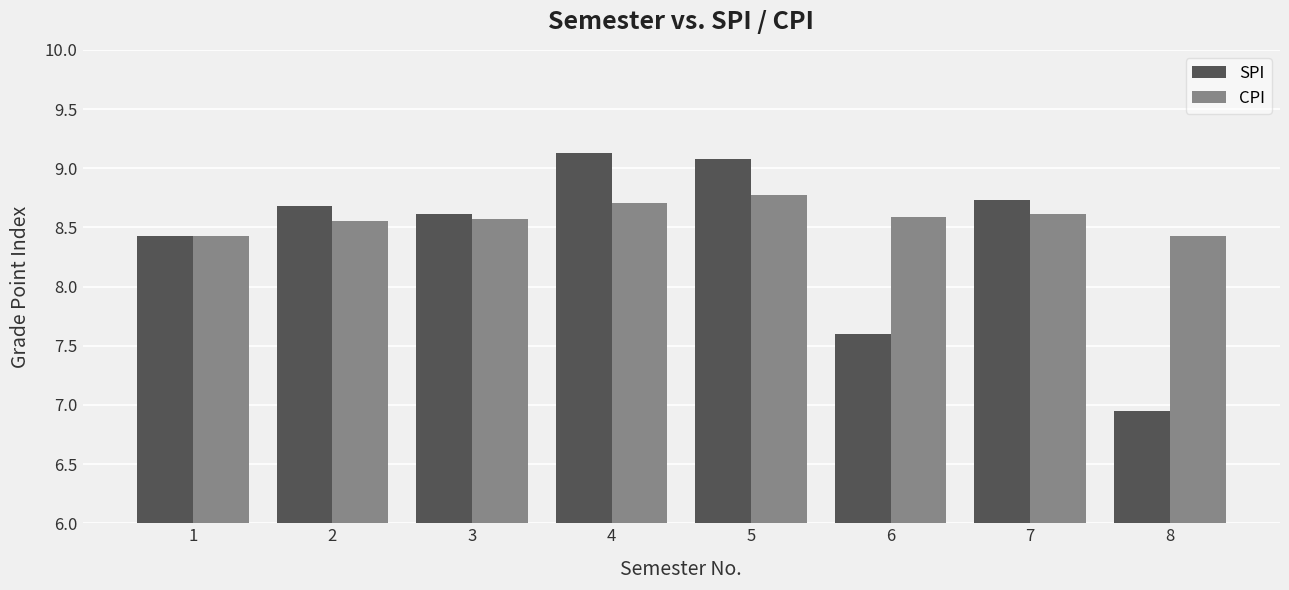

Is it true that SPI equals 9.1 at 5?

True